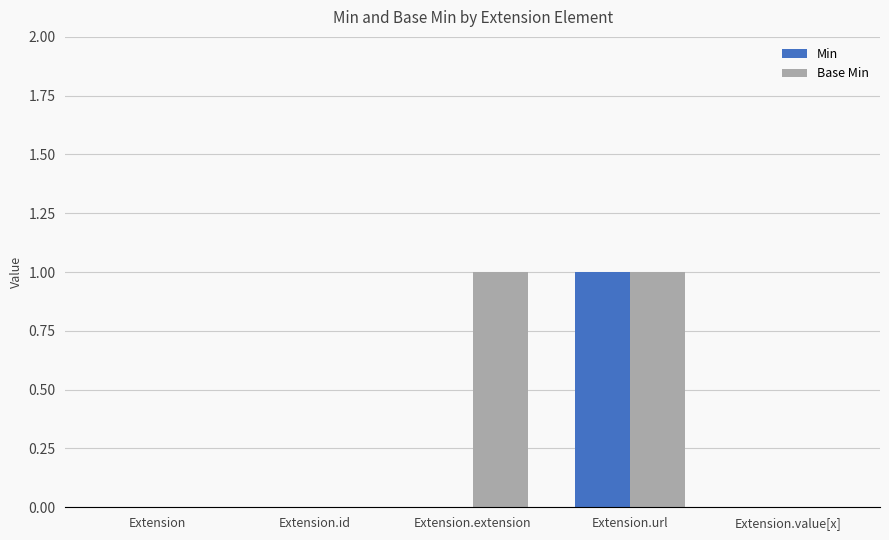

The Min series shows 0 at Extension.extension. True or false?

True